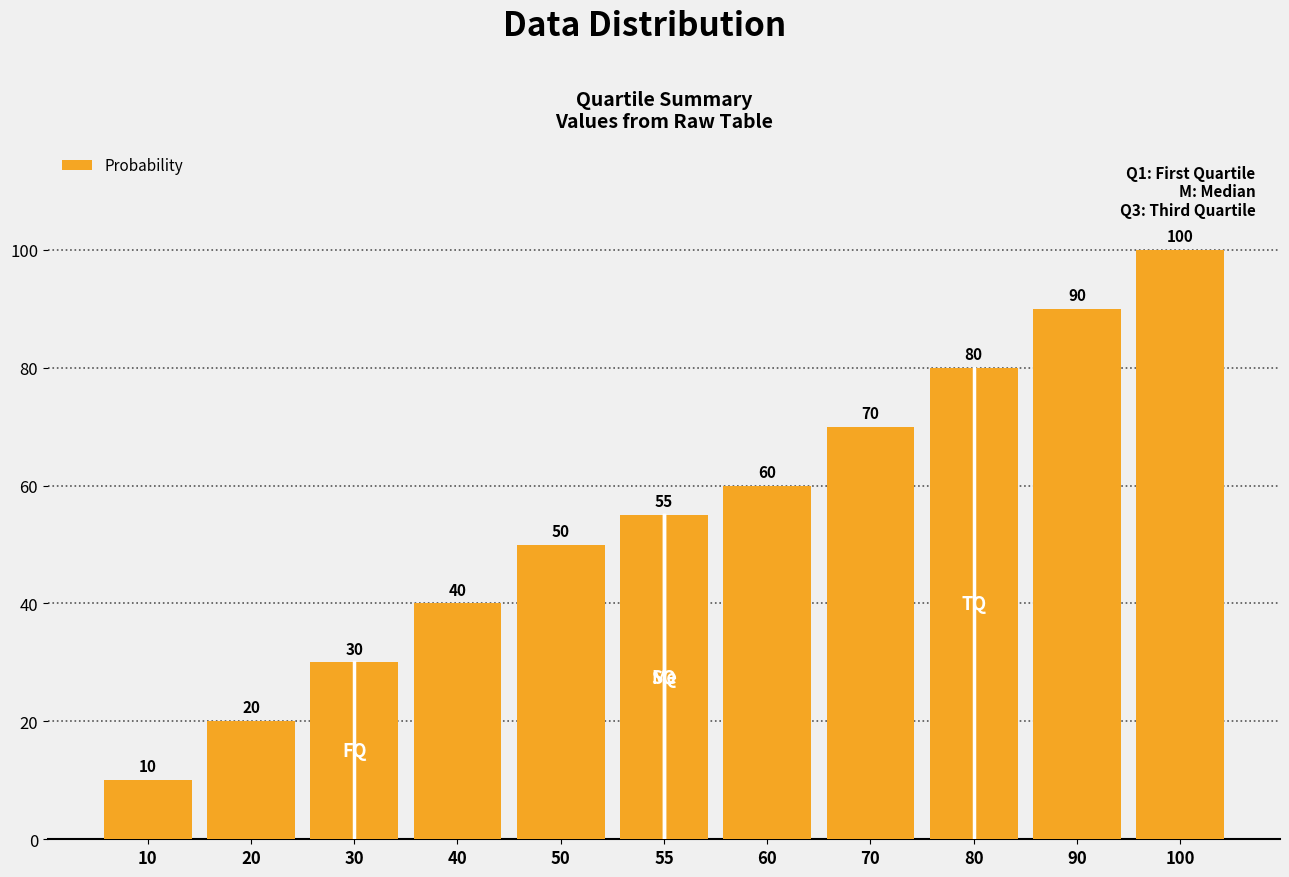

Count the number of data series in this chart.

1